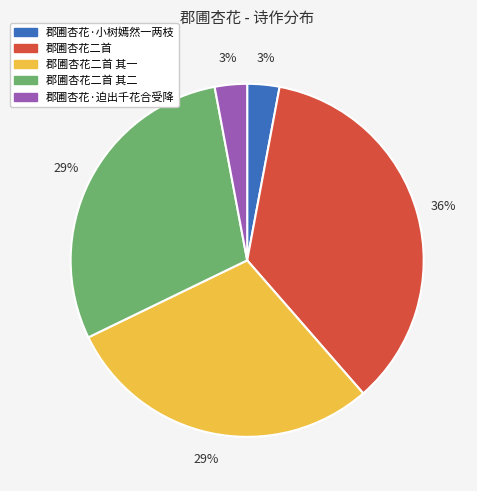

Is there a majority slice in this chart?

No